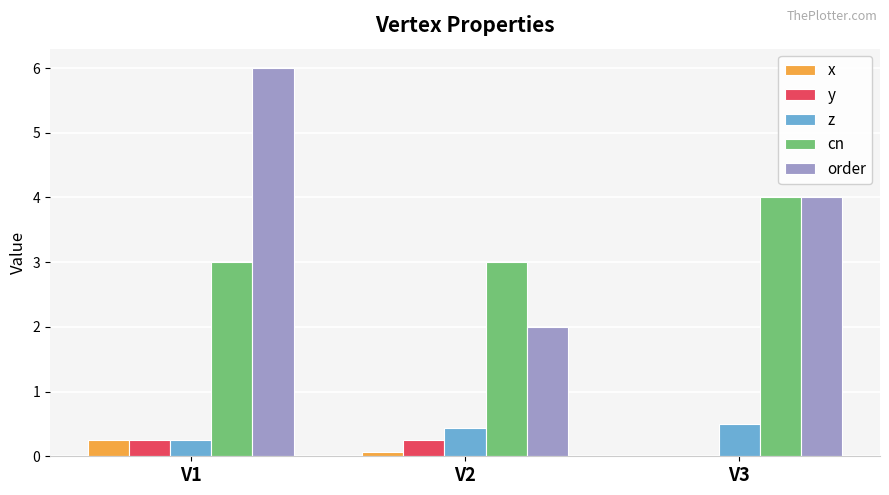

What is the sum of all cn values?

10.0